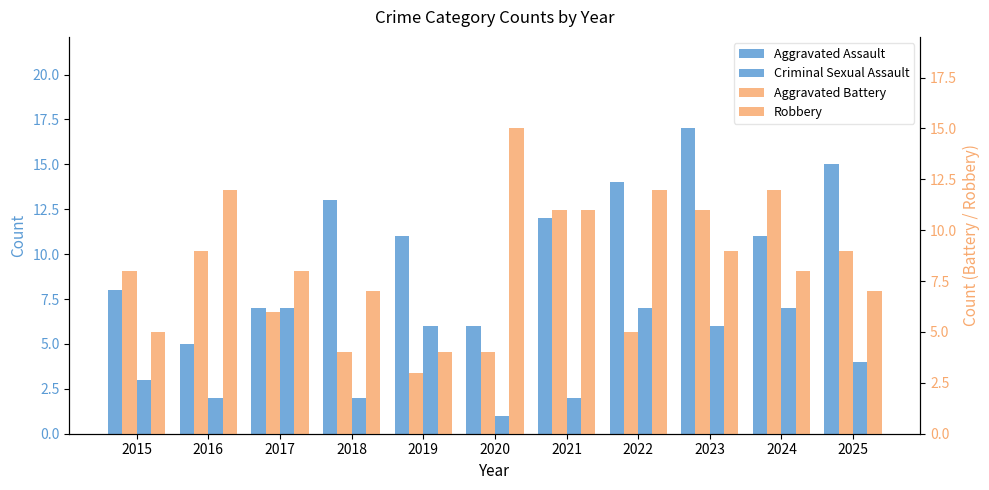

At how many categories does at least one series exceed 10?

9